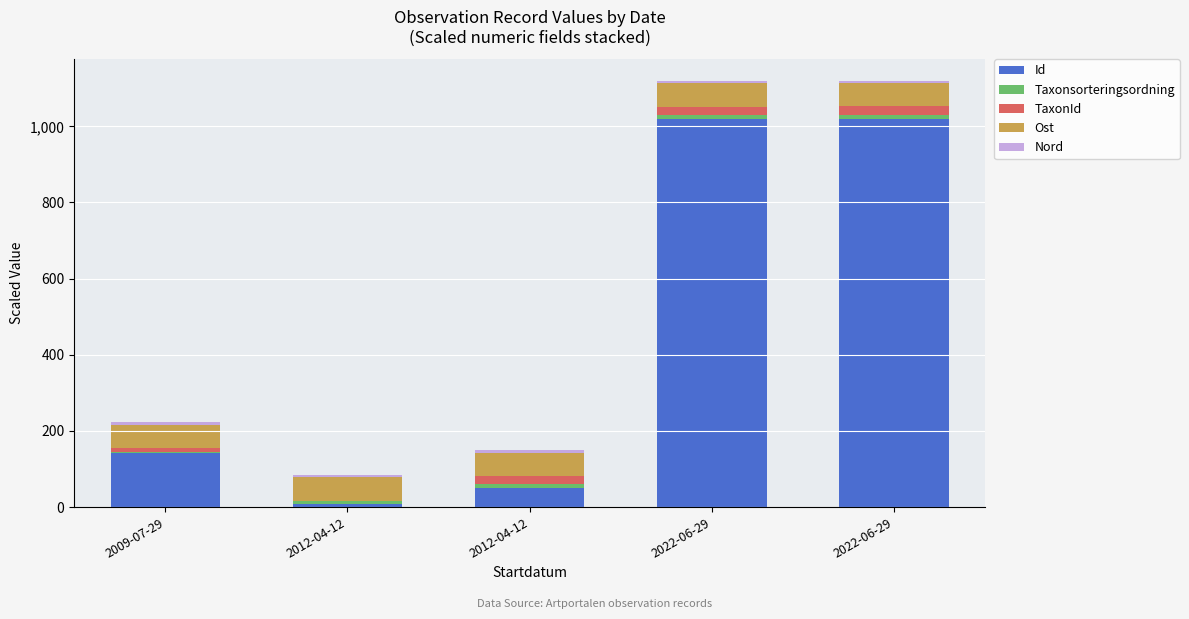

At which label is TaxonId closest to 11?

2009-07-29